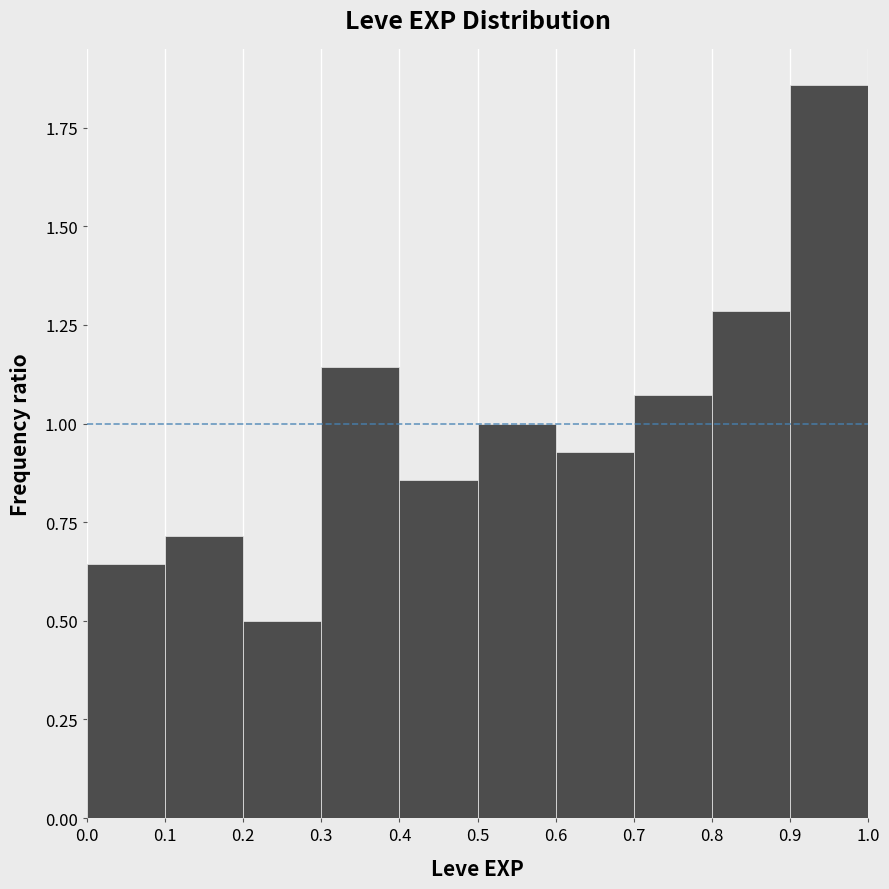

How tall is the bar that spans 0.7 to 0.8 on the x-axis? The values are not printed on the chart, so give them approximately, as read against the axis.

1.05